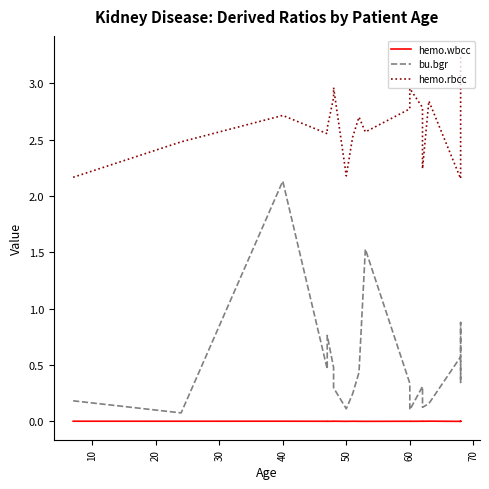

Which series has the largest total across all categories?

hemo.rbcc